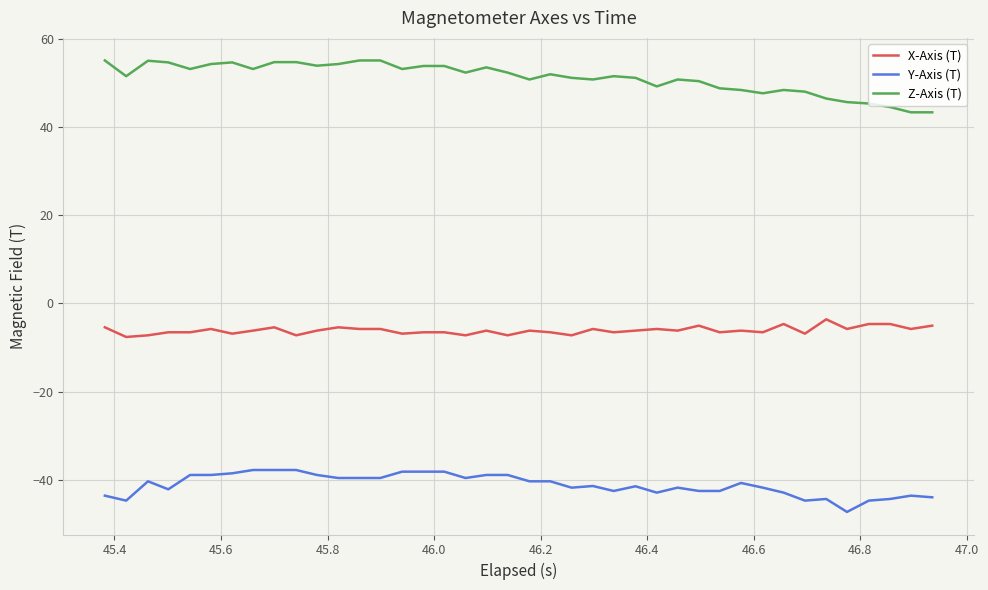

What is the difference between the maximum and minimum values in the Y-Axis (T) series?

9.5